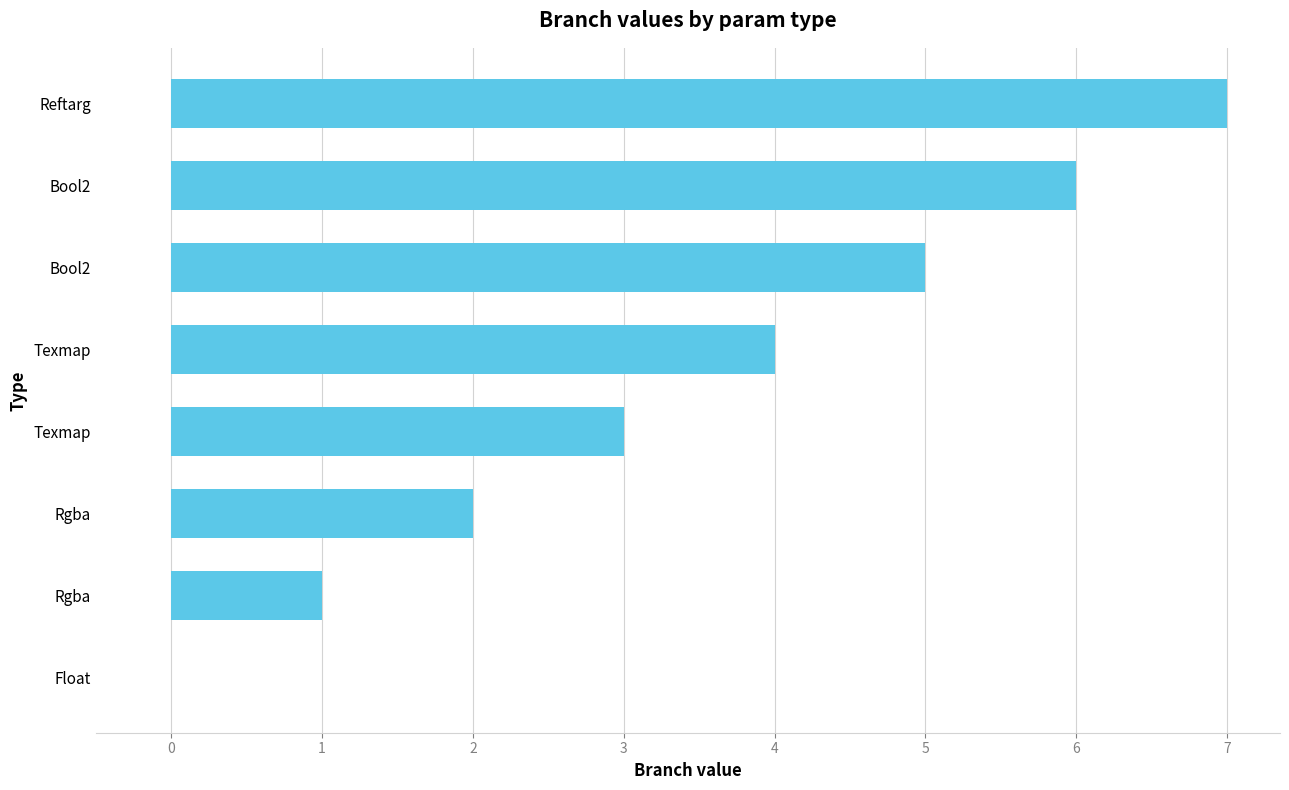

Are the bars horizontal?

Yes